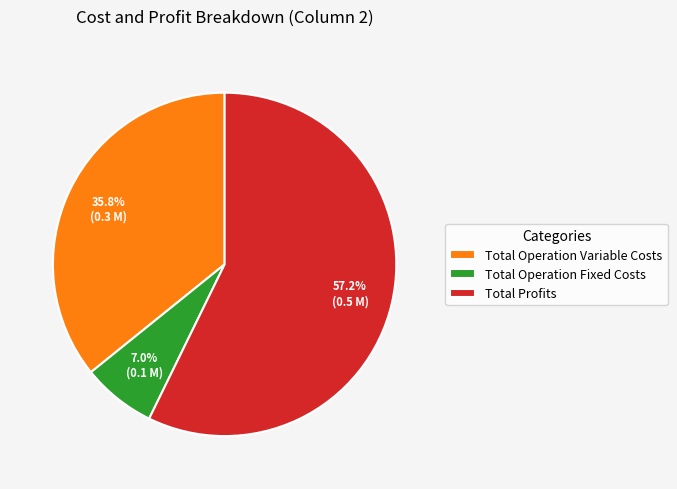

How many segments does this pie chart have?

3